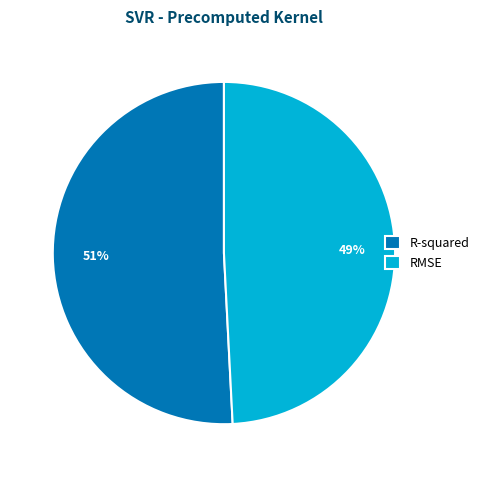

Which slice is the smallest?

RMSE